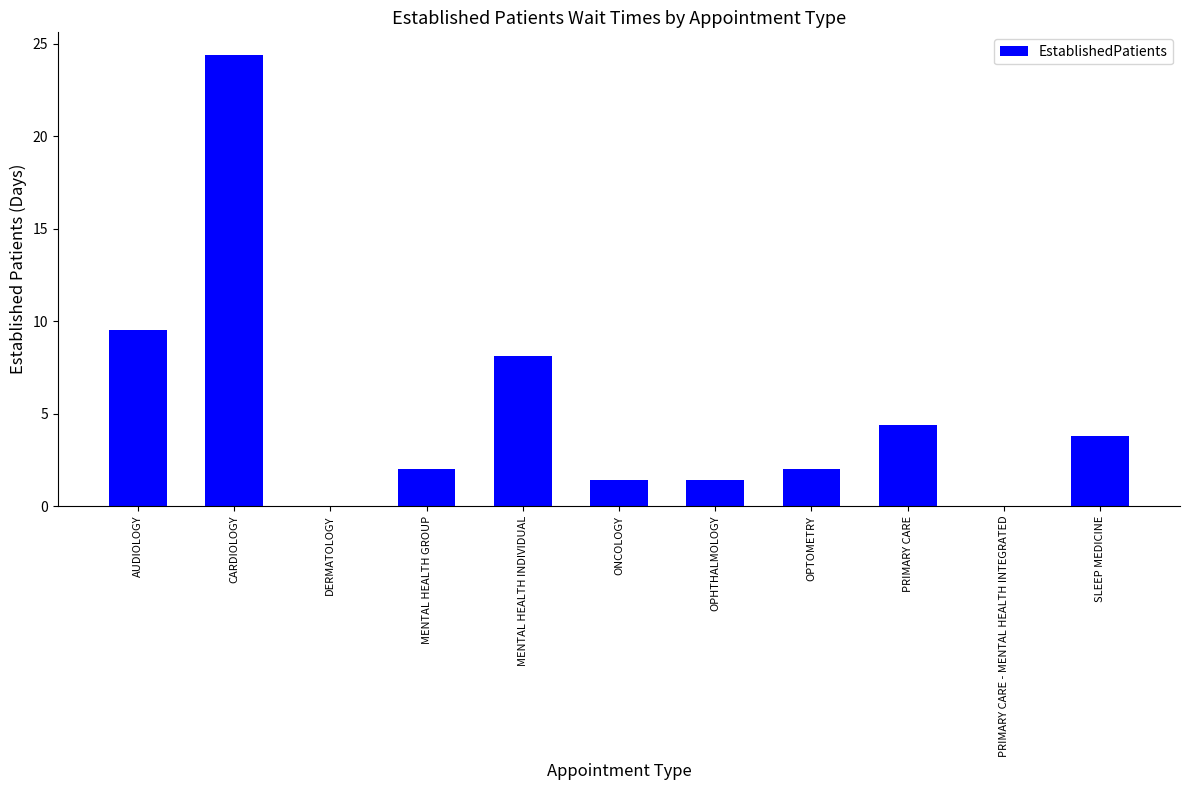

The value at AUDIOLOGY is 9.5. True or false?

True